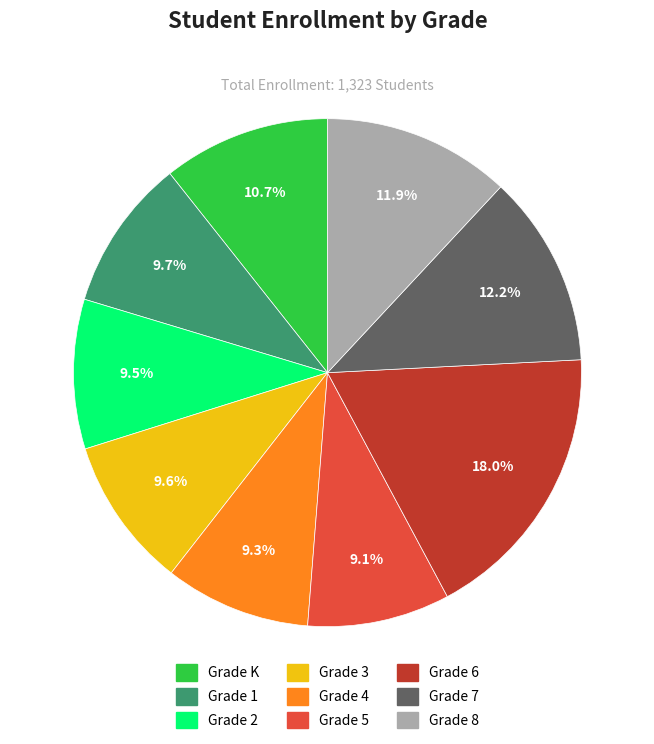

To the nearest percent, what percentage of the pie is Grade 3?

10%